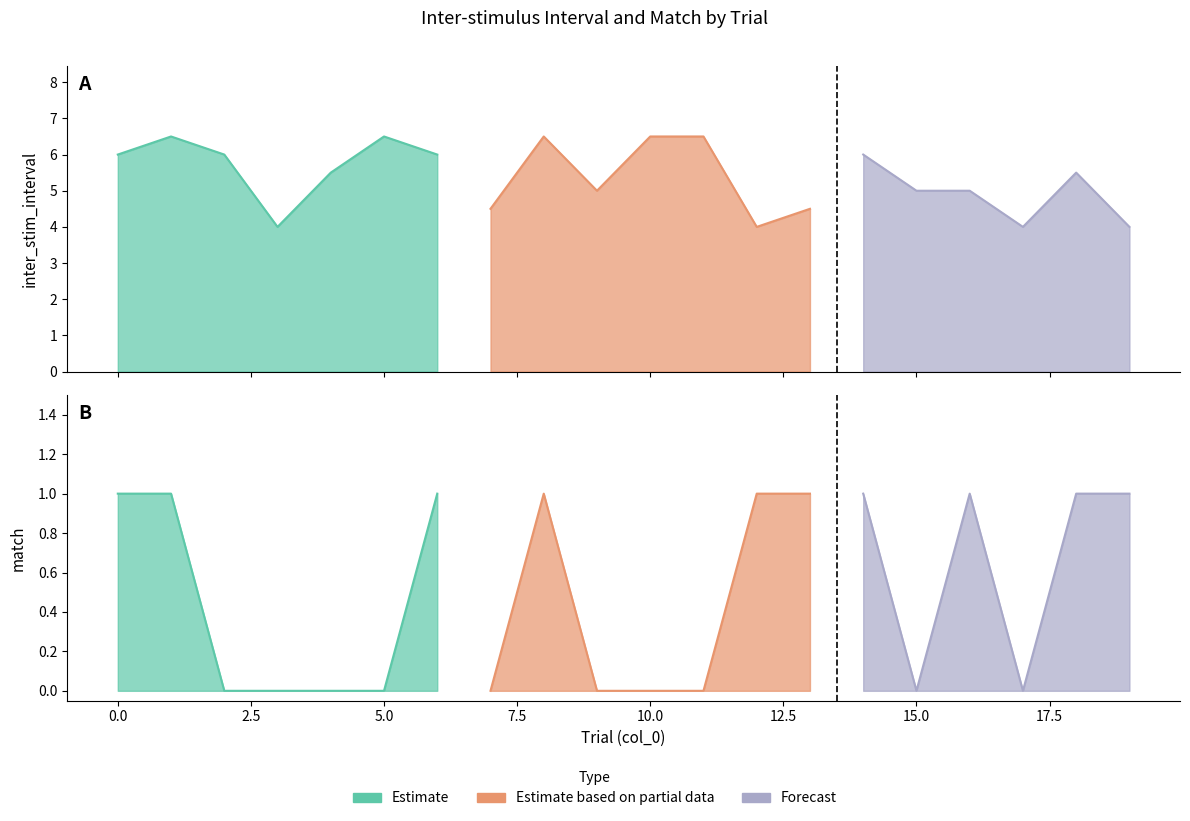

Reading right to left, list all the values displayed in this chart.

inter_stim_inverval: 4.0	5.5	4.0	5.0	5.0	6.0	4.5	4.0	6.5	6.5	5.0	6.5	4.5	6.0	6.5	5.5	4.0	6.0	6.5	6.0
match: 1.0	1.0	0.0	1.0	0.0	1.0	1.0	1.0	0.0	0.0	0.0	1.0	0.0	1.0	0.0	0.0	0.0	0.0	1.0	1.0